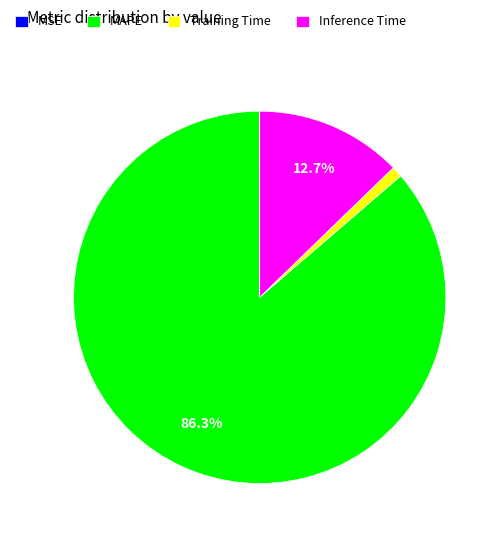

What percentage is the Inference Time slice, to the nearest percent?

13%